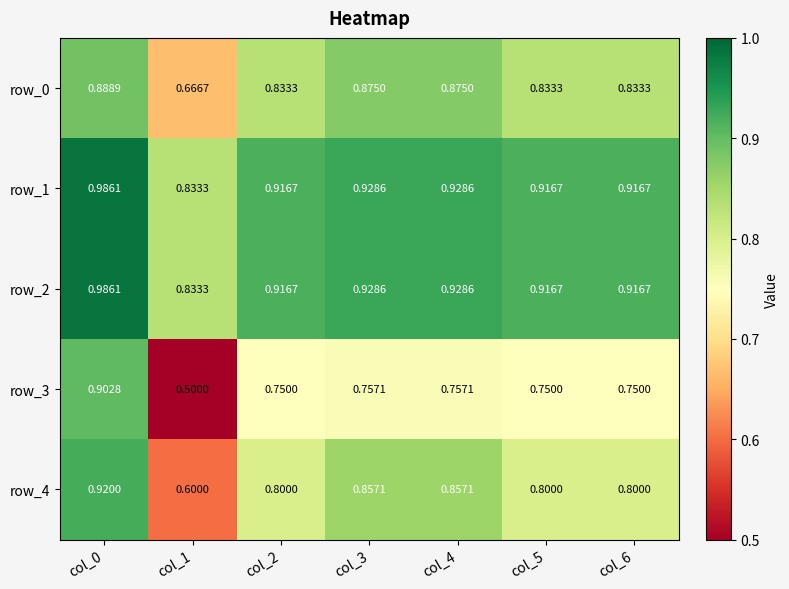

Is the value of row_1 at col_3 greater than the value of row_0 at col_4?

Yes